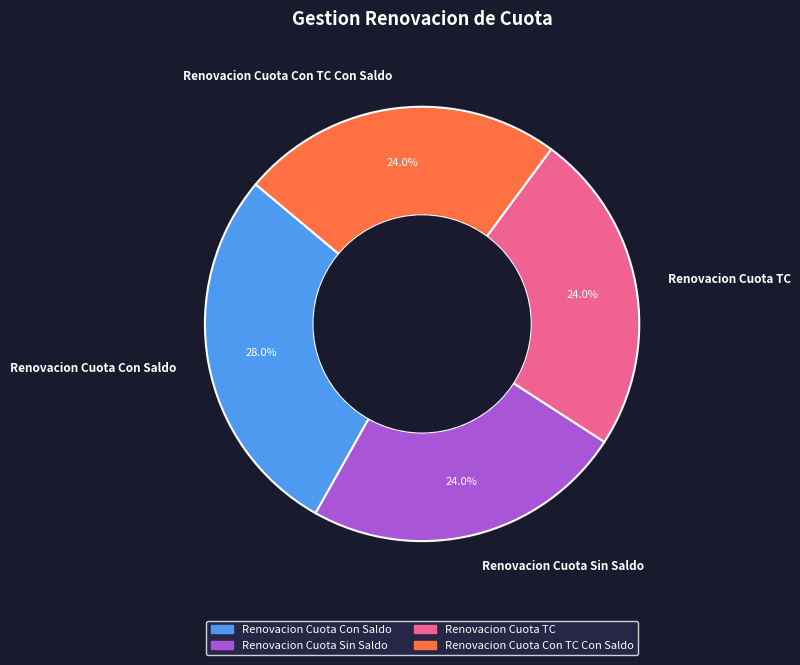

How many slices are in this pie chart?

4